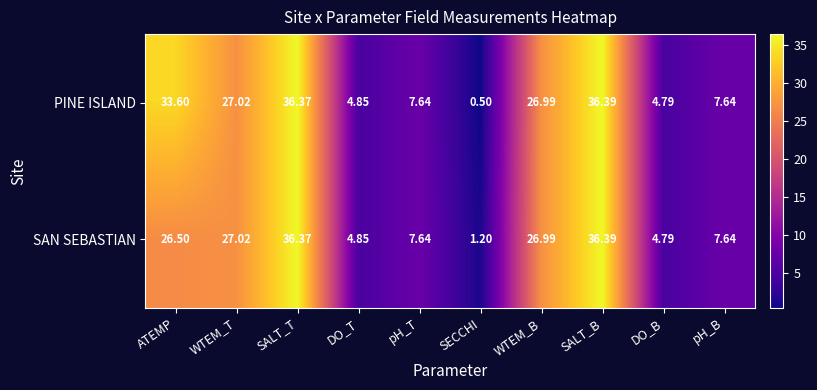

Where does the PINE ISLAND series first go above 26?

ATEMP